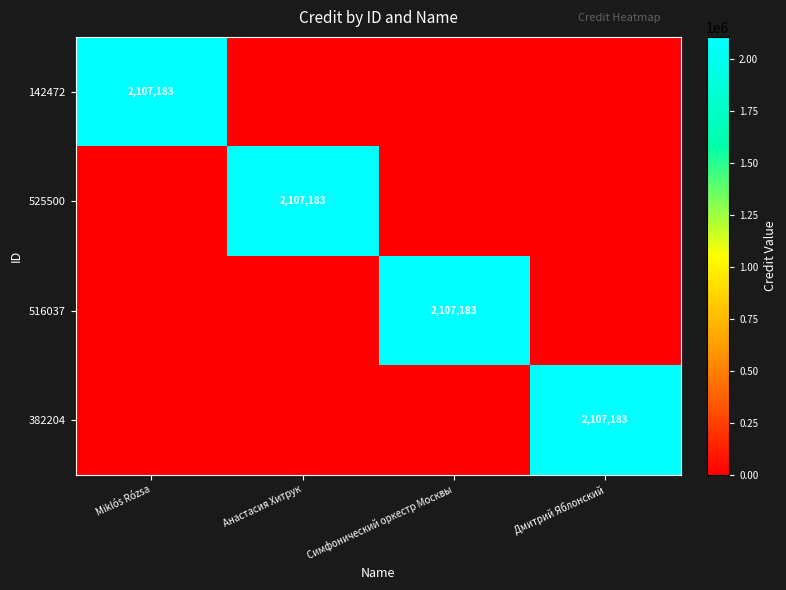

What is the total value across all series at Miklós Rózsa?

2107183